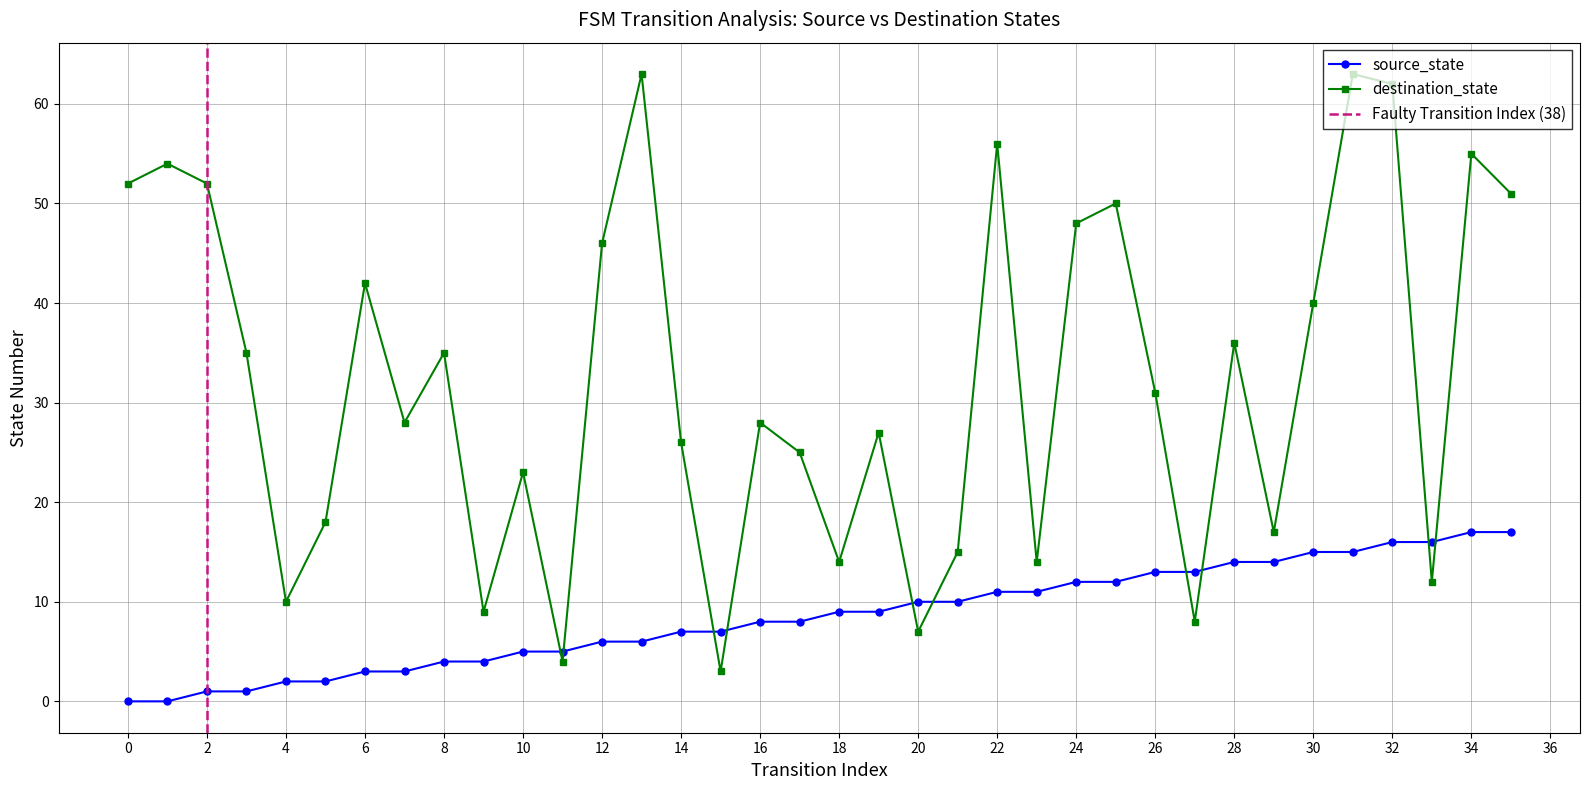

Which series changed the most between 19 and 34?

destination_state